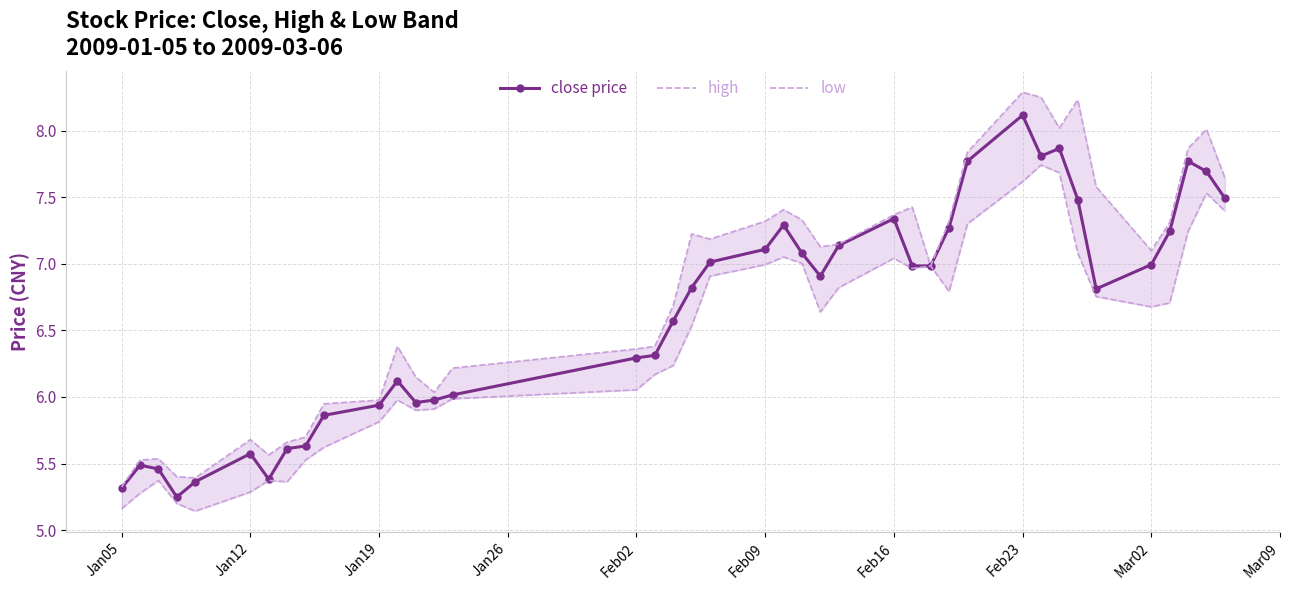

In high, how many points are lower than both neighbors (excluding endpoints)?

8